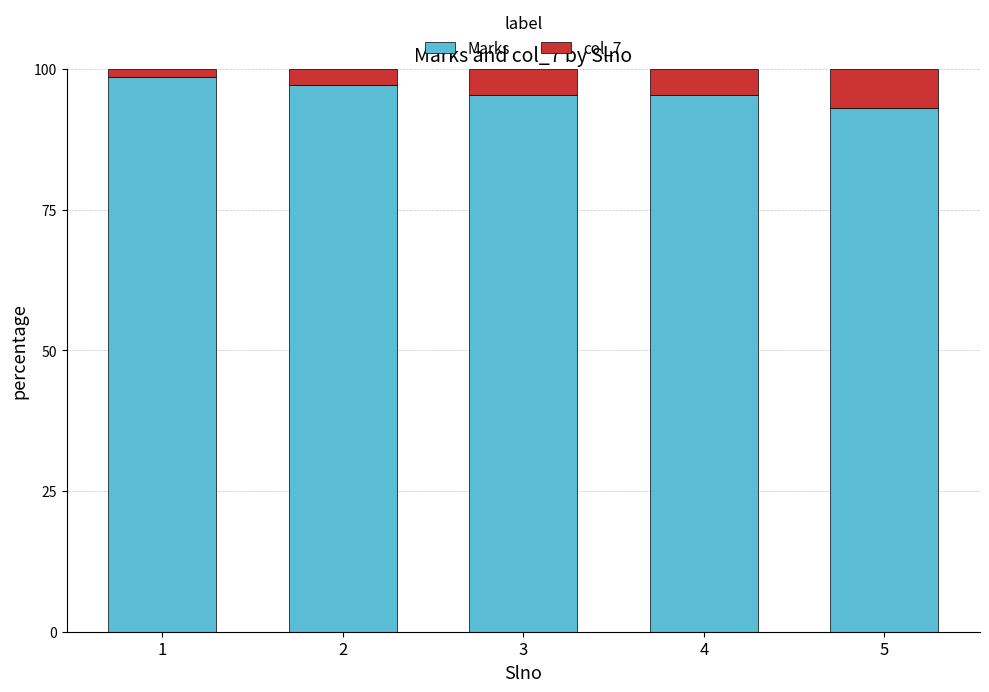

What is the total value across all series at 4?

100.0